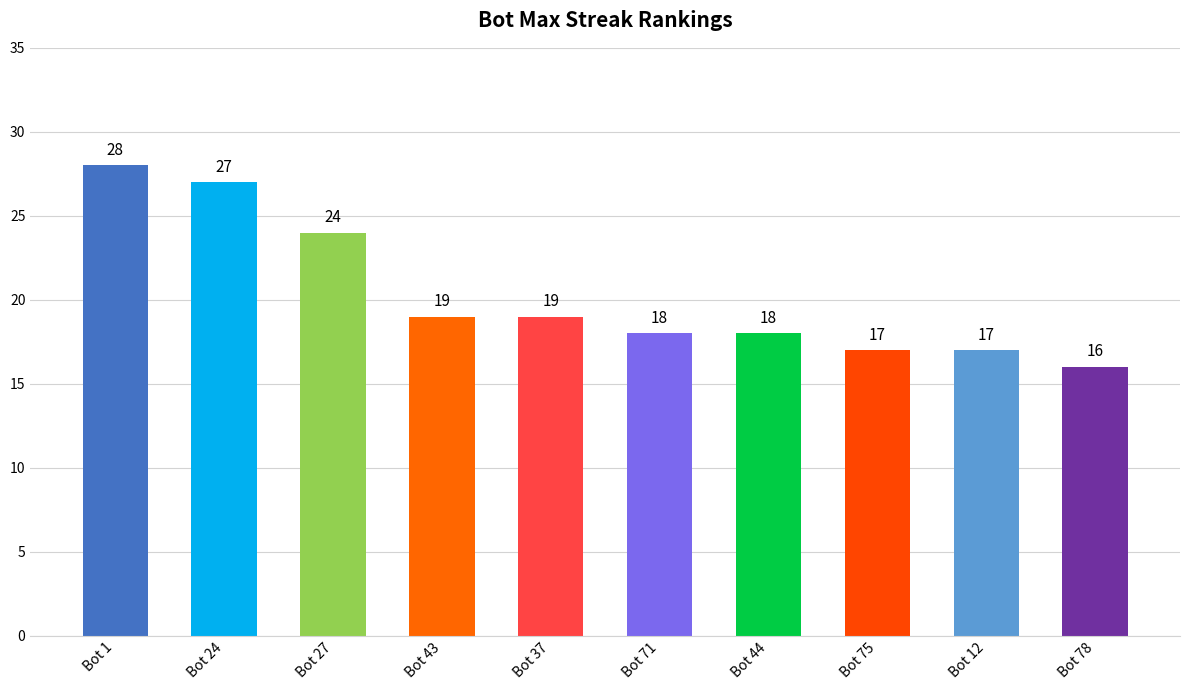

What is the minimum value shown in the chart?

16